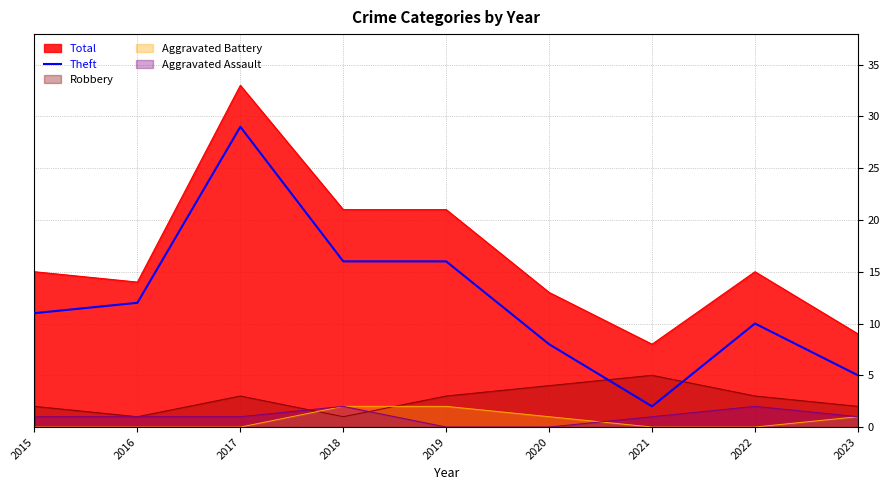

Which series has the largest range (max minus min)?

Theft